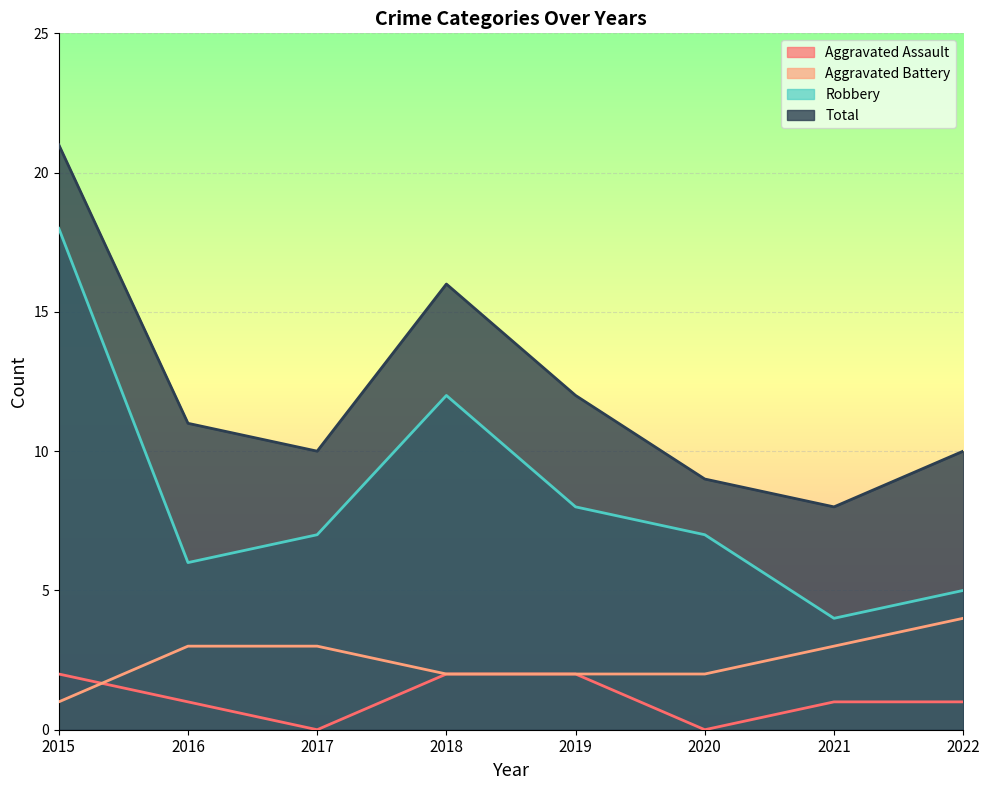

Where does the Aggravated Battery series first go above 3?

2022